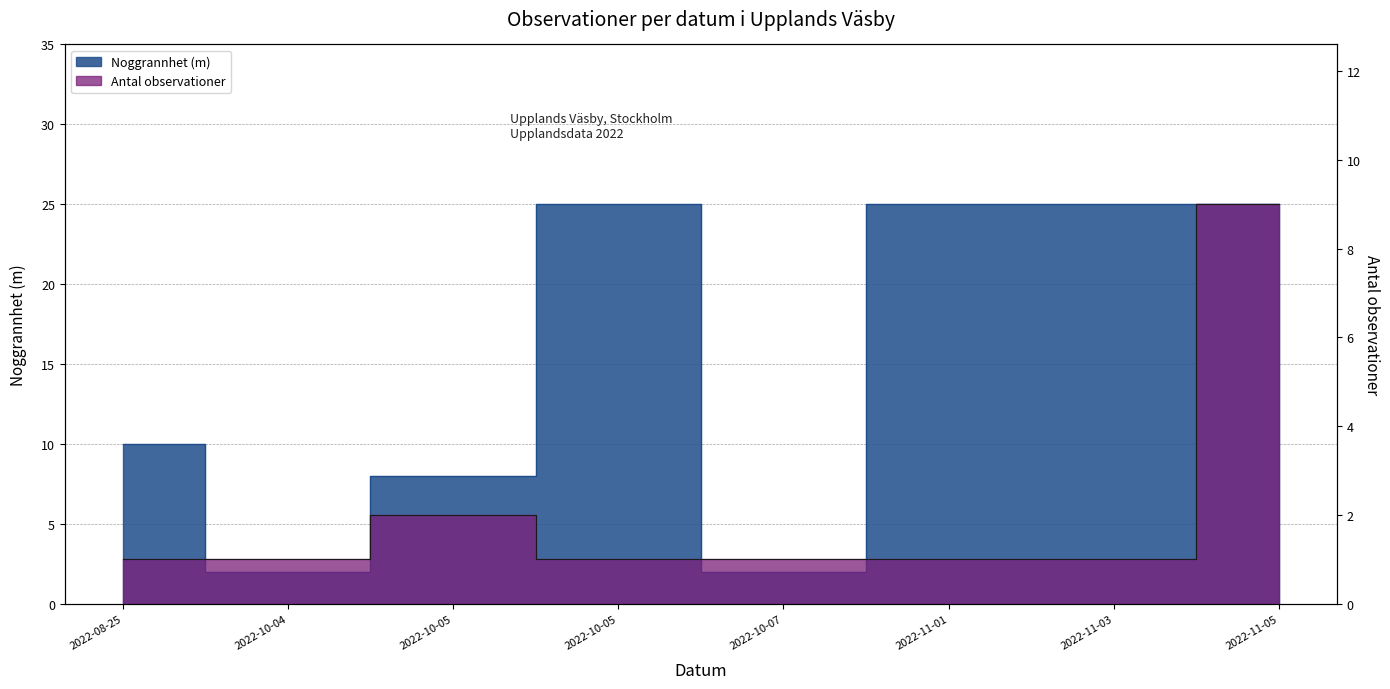

True or false: Antal observationer and Noggrannhet cross at least once.

False